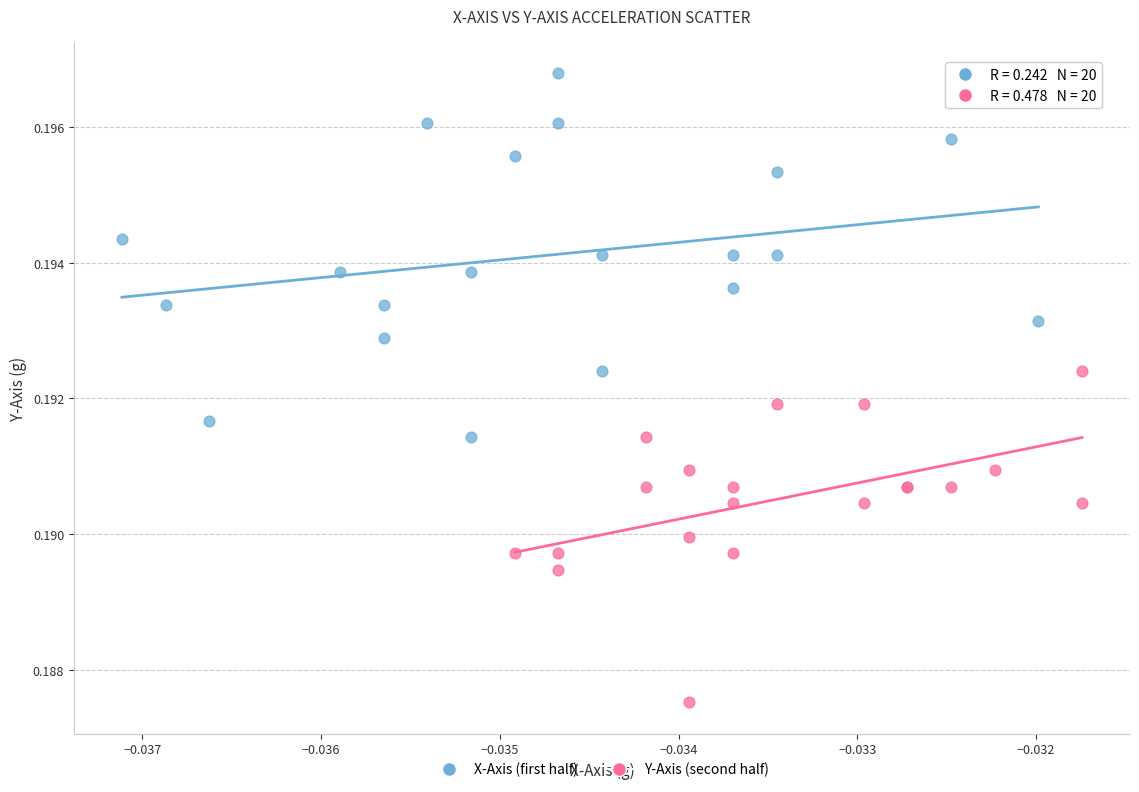

Which series contains the highest Y value?

X-Axis (first half)